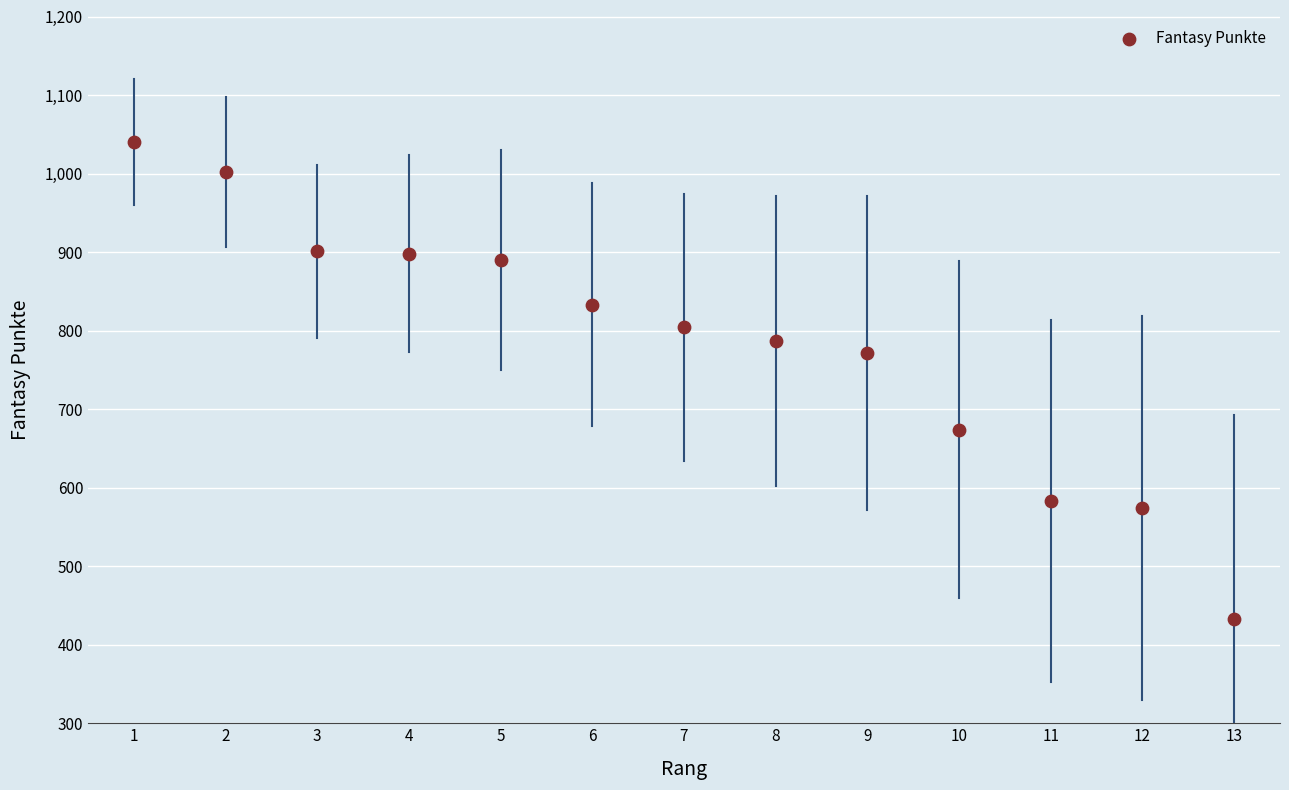

What is the range of Y values (max minus min)?

607